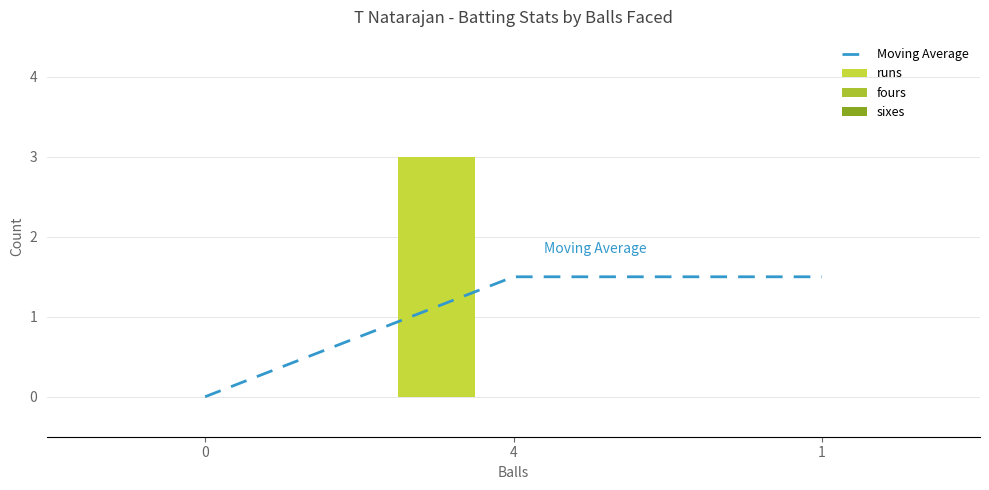

What are all the series names shown in the legend?

Moving Average, runs, fours, sixes